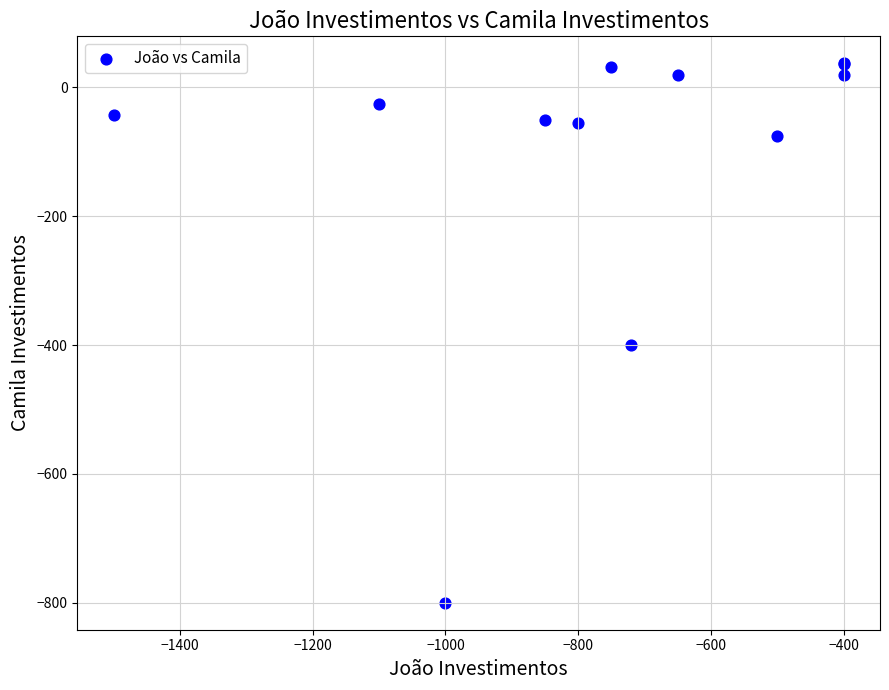

What Y value in the scatter plot is closest to -381?

-400.0